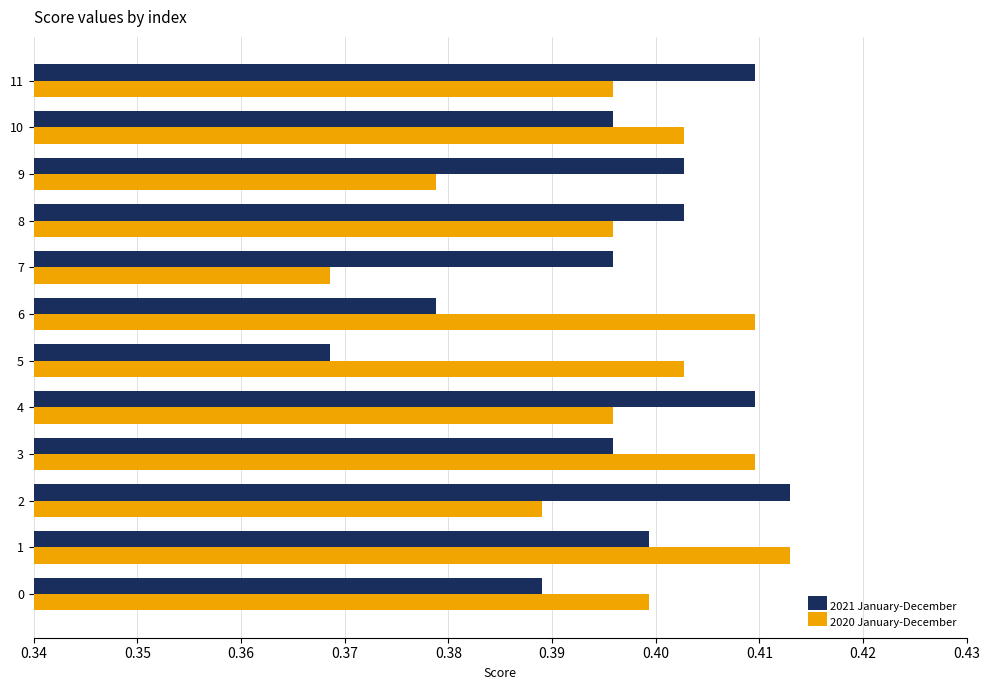

Which category has the highest value in the 2020 January-December series?

1